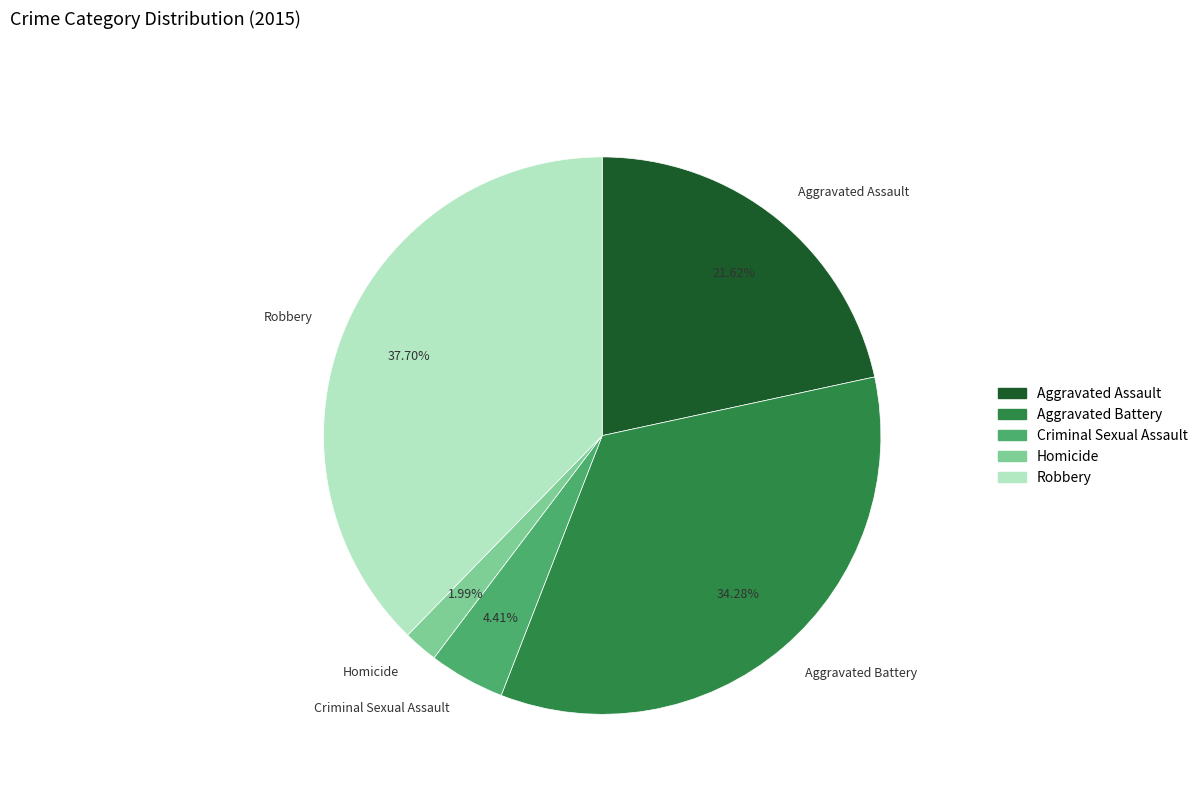

Is it true that Criminal Sexual Assault is 4% of the pie?

True